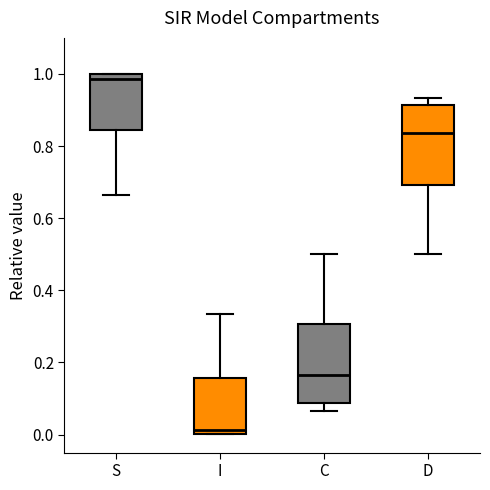

Where does the lower whisker of the box for S end on the y-axis? The values are not printed on the chart, so give them approximately, as read against the axis.

0.66